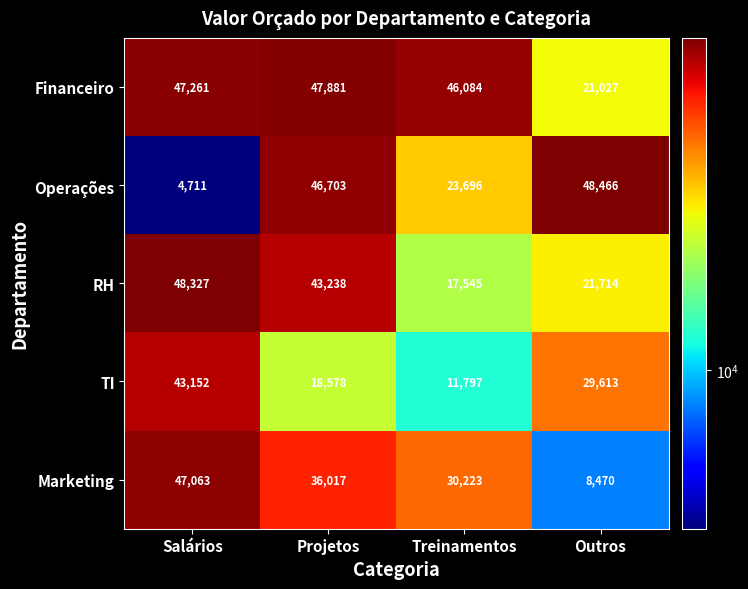

What is the total value across all series at Outros?

129290